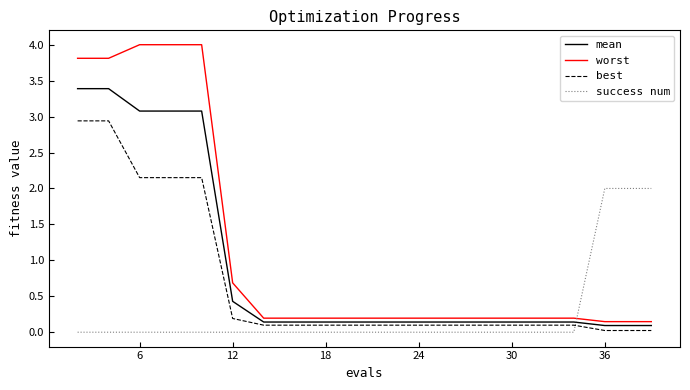

Which series has the largest range (max minus min)?

worst